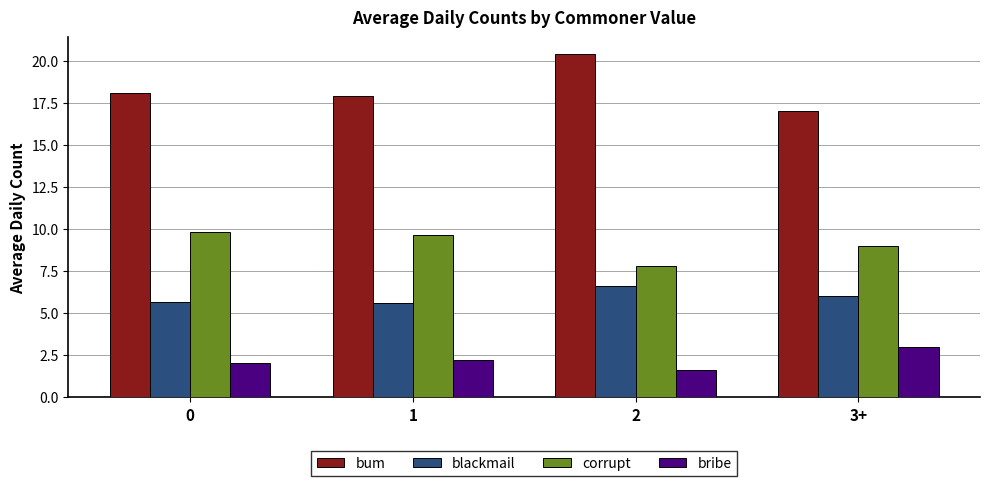

What is the average value of the bribe series?

2.2